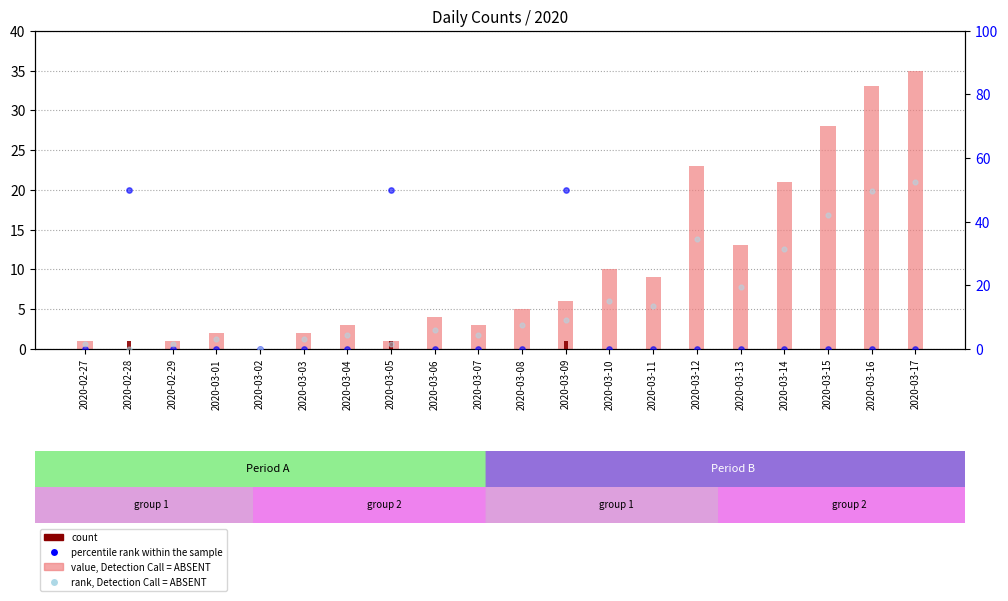

What is the total value across all series at 2020-03-16?

82.5